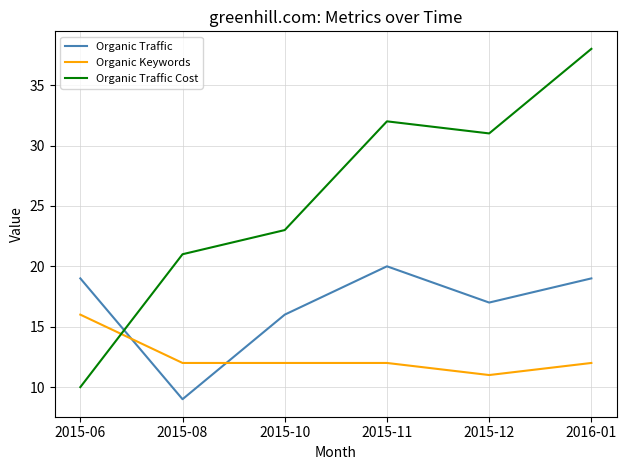

Reading left to right, extract all data points from this chart.

Organic Traffic: 2015-06=19	2015-08=9	2015-10=16	2015-11=20	2015-12=17	2016-01=19
Organic Keywords: 2015-06=16	2015-08=12	2015-10=12	2015-11=12	2015-12=11	2016-01=12
Organic Traffic Cost: 2015-06=10	2015-08=21	2015-10=23	2015-11=32	2015-12=31	2016-01=38